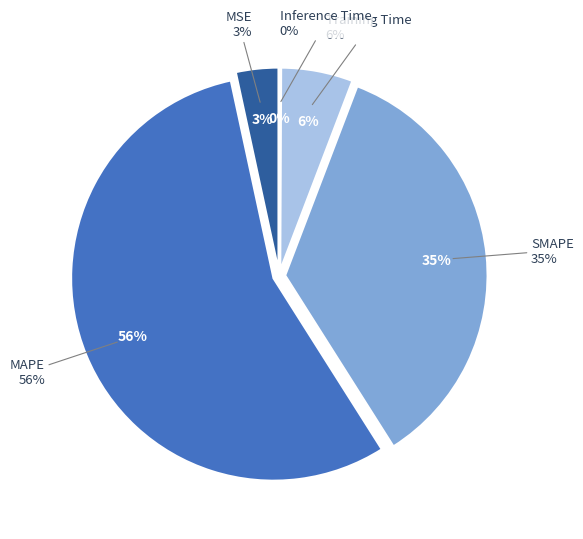

What portion of the pie excludes Inference Time?

99.9%